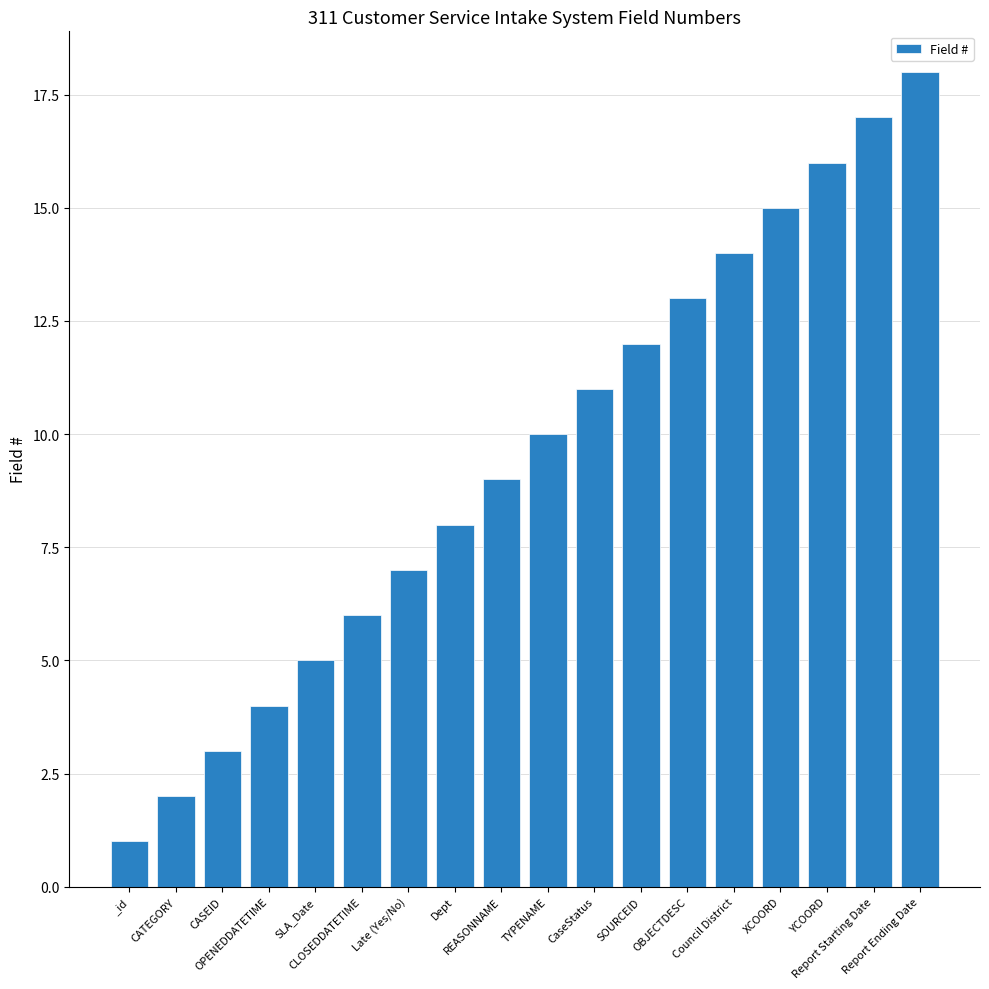

The value at CLOSEDDATETIME is 9. True or false?

False